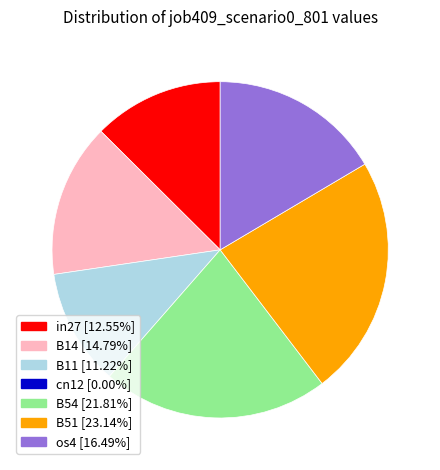

Is there any slice that represents more than half of the pie?

No